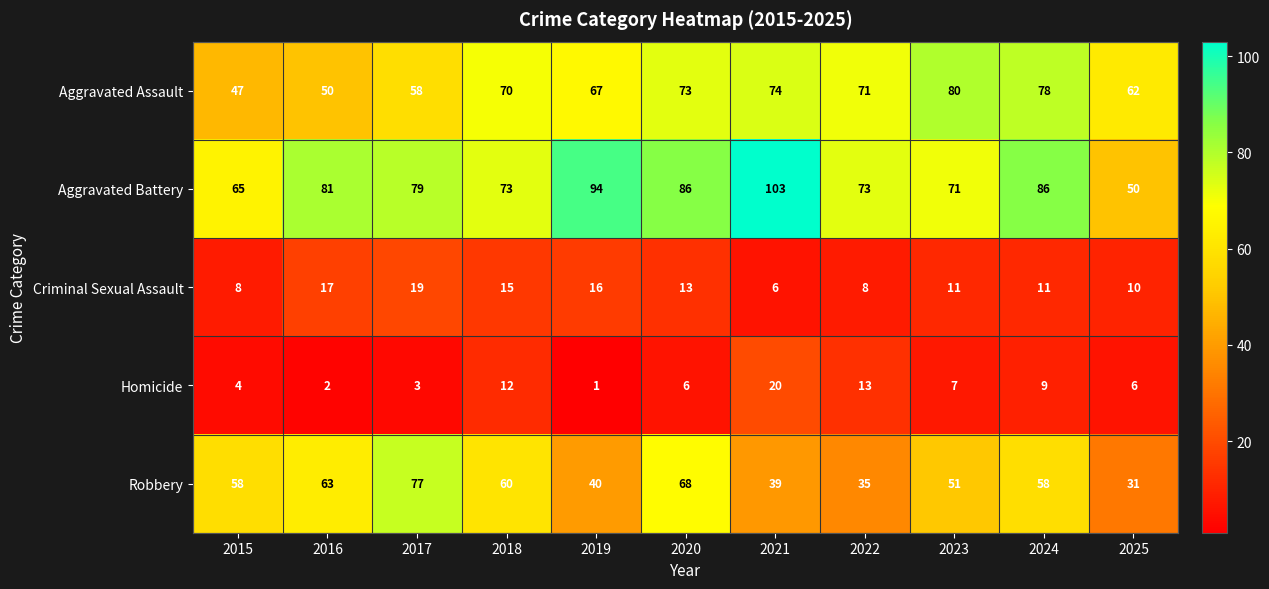

What is the difference between the maximum and minimum values in the Criminal Sexual Assault series?

13